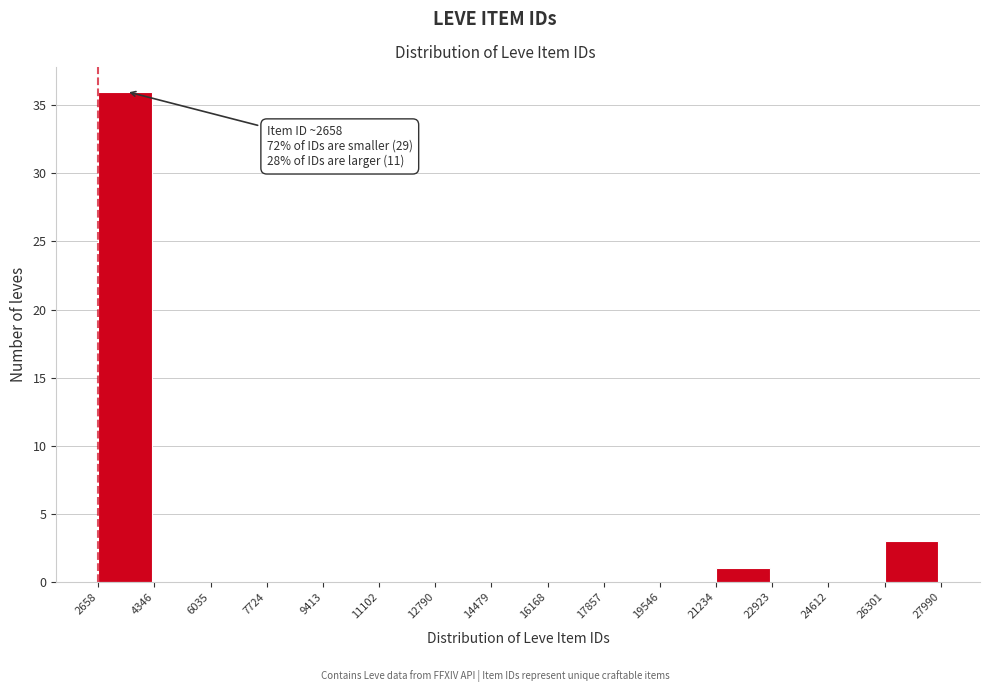

Over which range of the x-axis is the bar tallest?

2658 to 4346